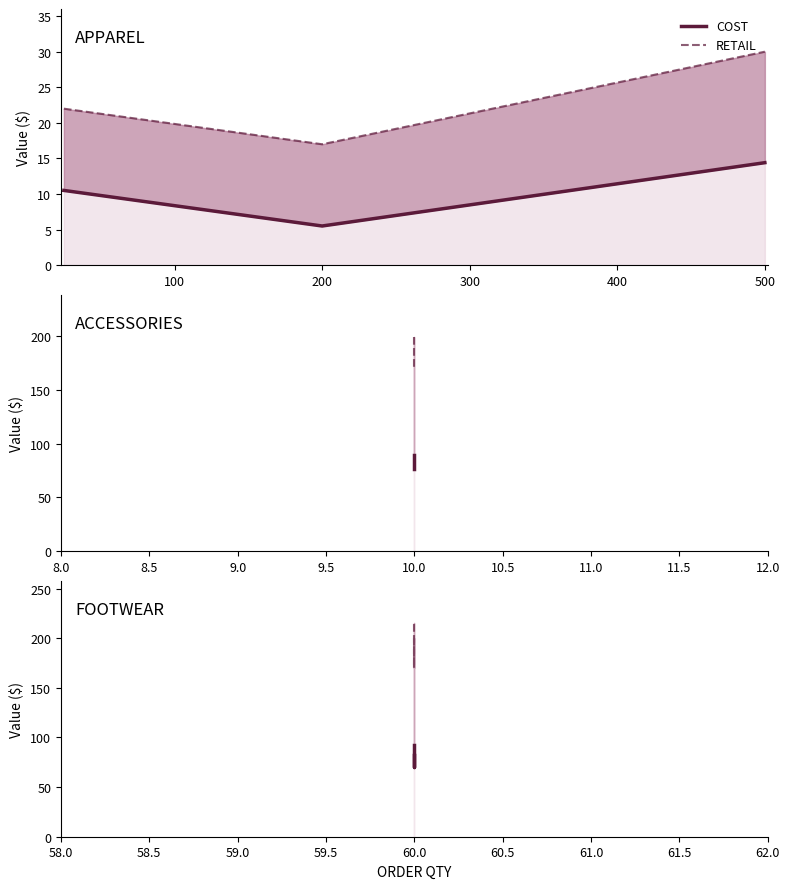

Count the number of data series in this chart.

2